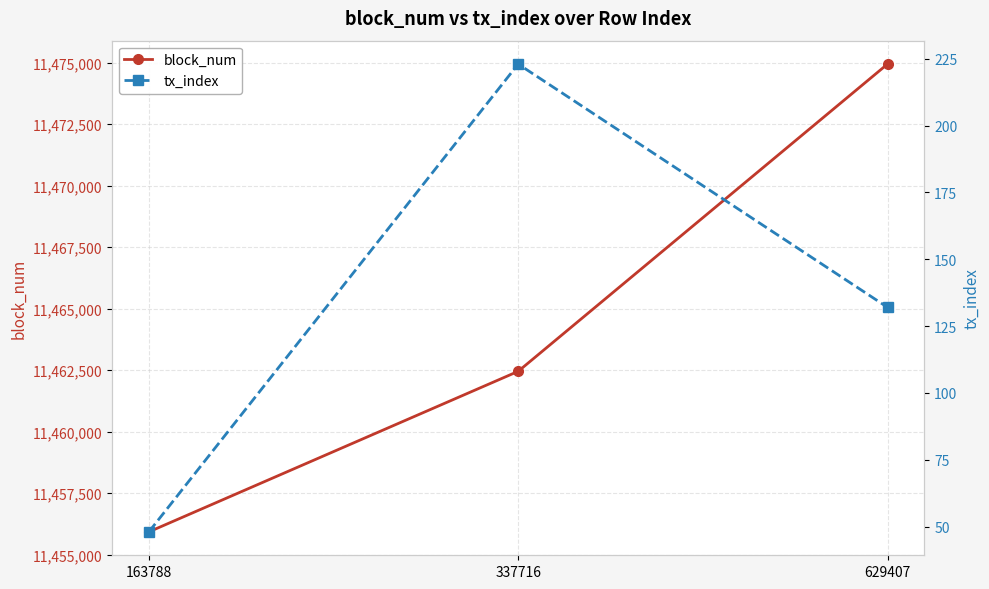

What are all the series names shown in the legend?

block_num, tx_index